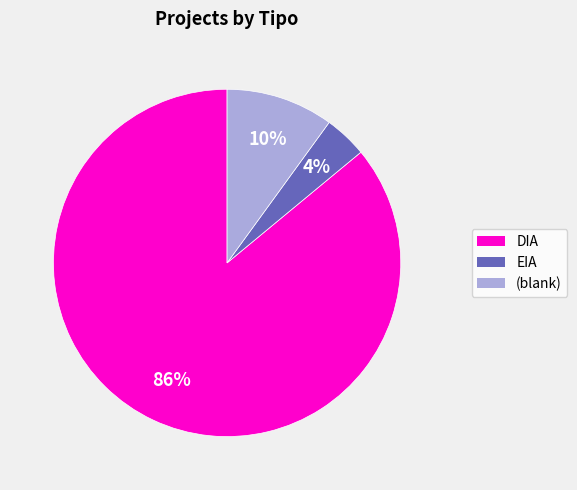

Does any single category account for the majority?

Yes